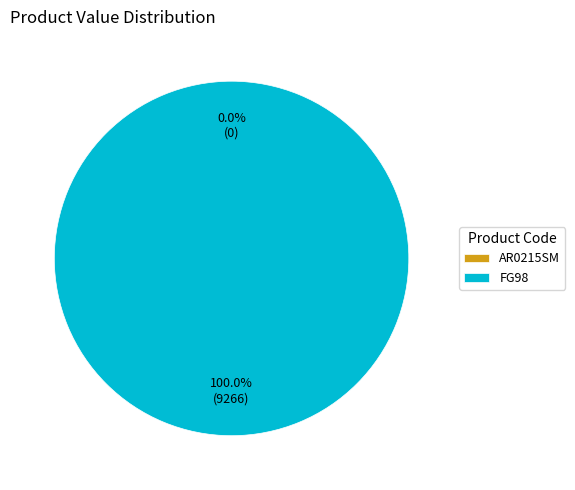

Rank the categories by value from lowest to highest.

AR0215SM, FG98